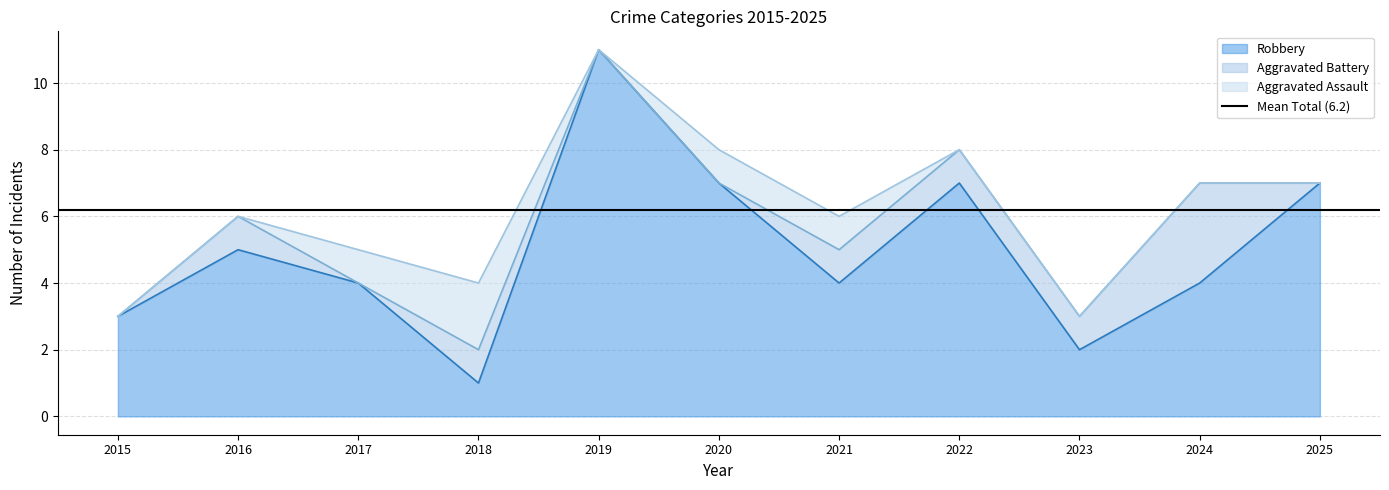

What is the approximate value of Robbery at 2022?

7